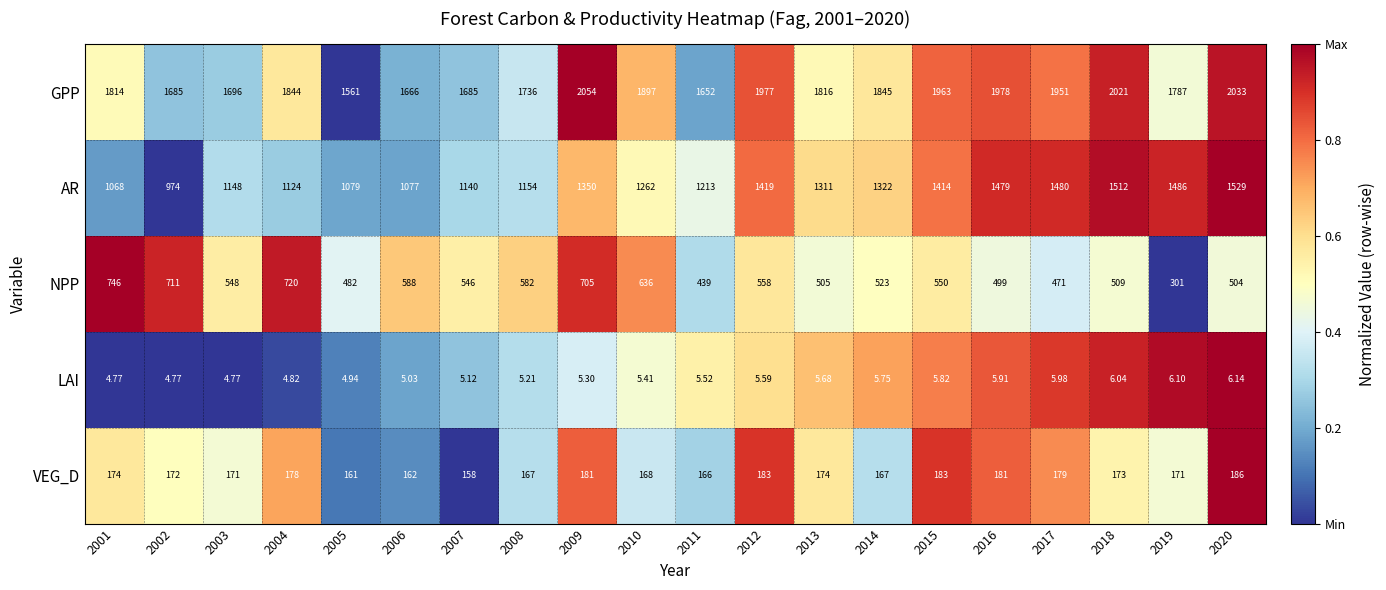

Rank the series by their maximum value, from highest to lowest.

GPP, AR, NPP, VEG_D, LAI